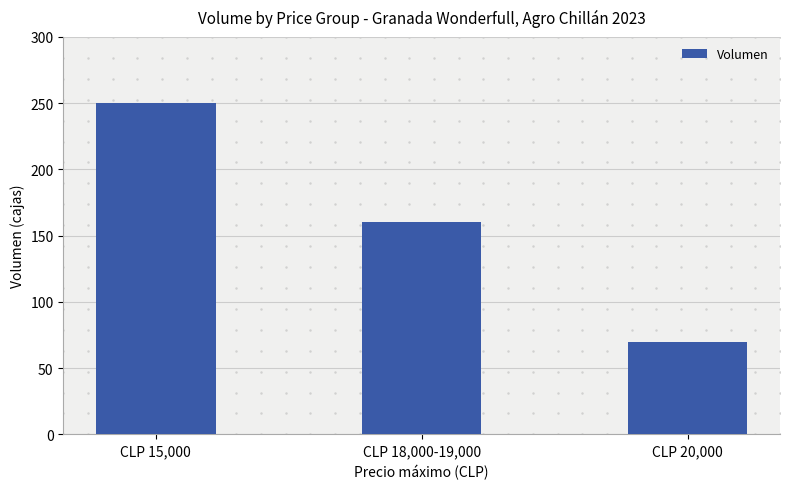

At which category does the chart reach its peak across all series?

CLP 15,000